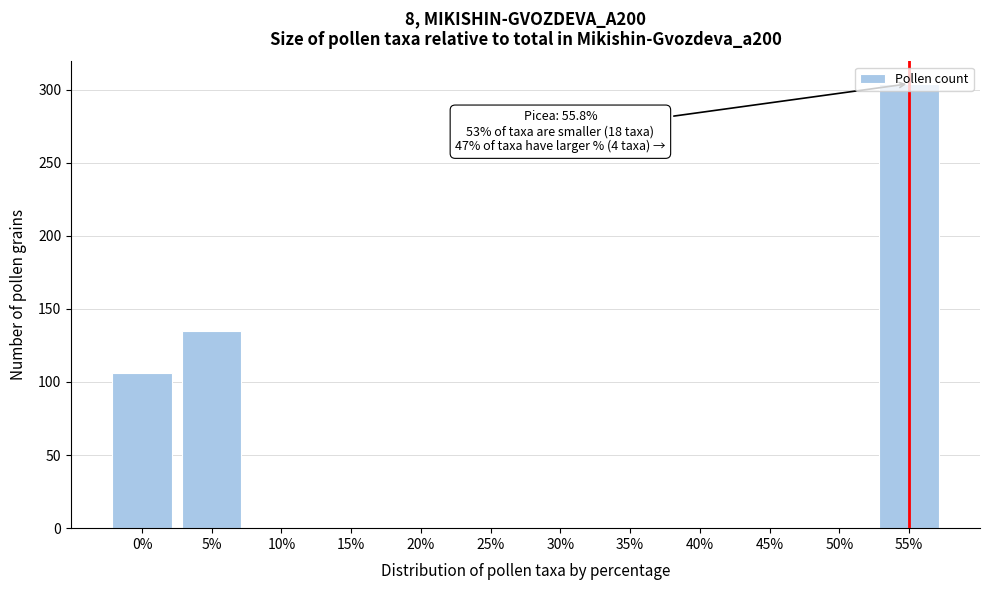

True or false: the data shows -97 at 45%.

False